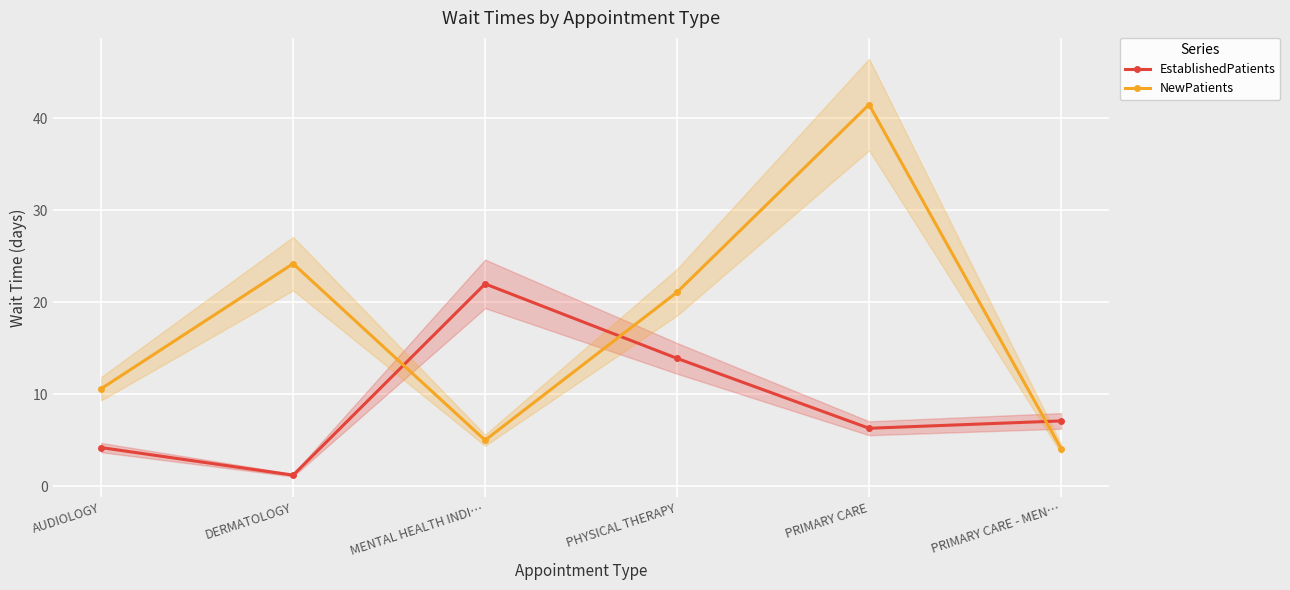

Where is the first local minimum for NewPatients?

MENTAL HEALTH INDI…